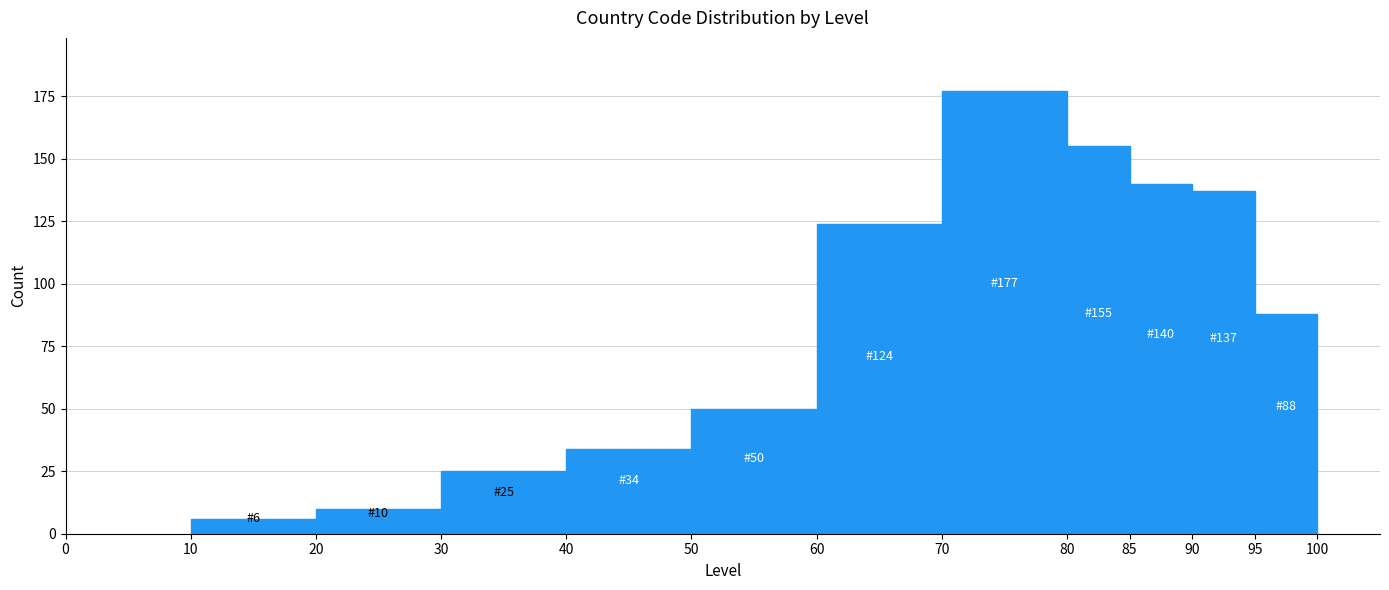

Over which range of the x-axis is the bar tallest?

70 to 80